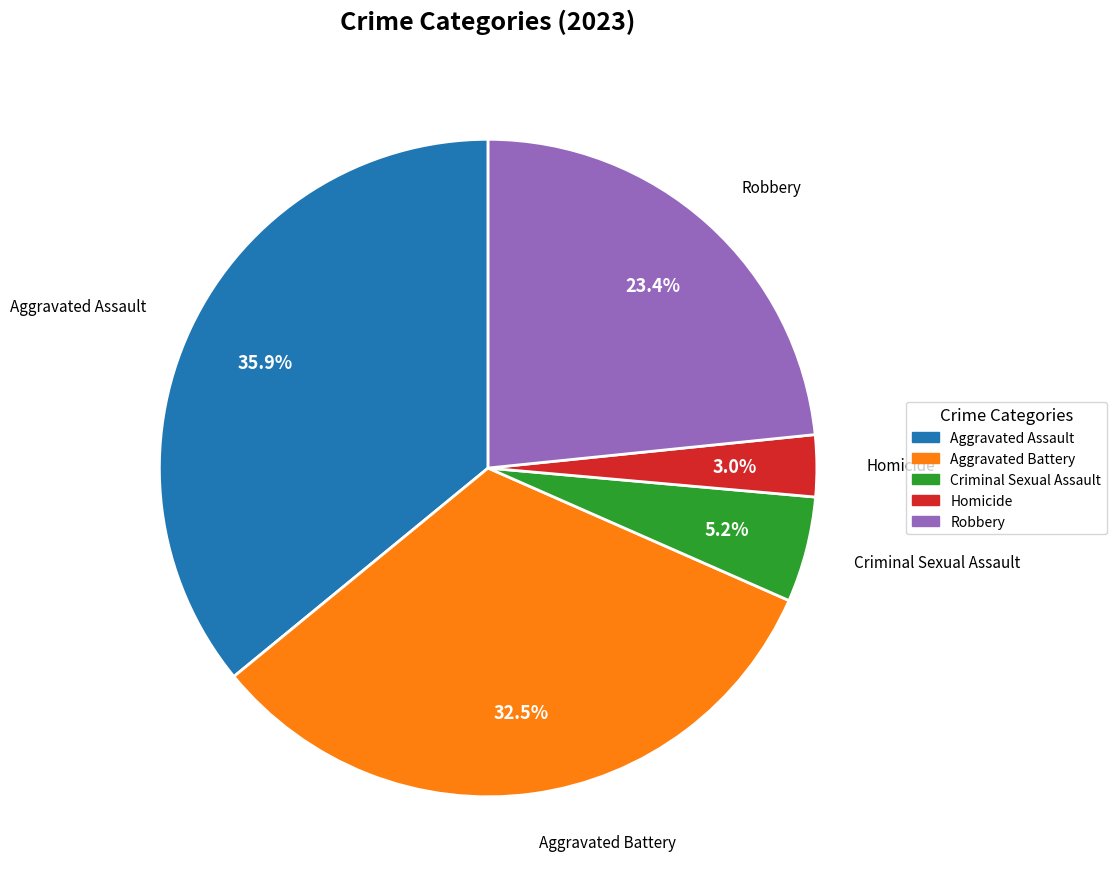

Which category has the biggest portion of the pie?

Aggravated Assault